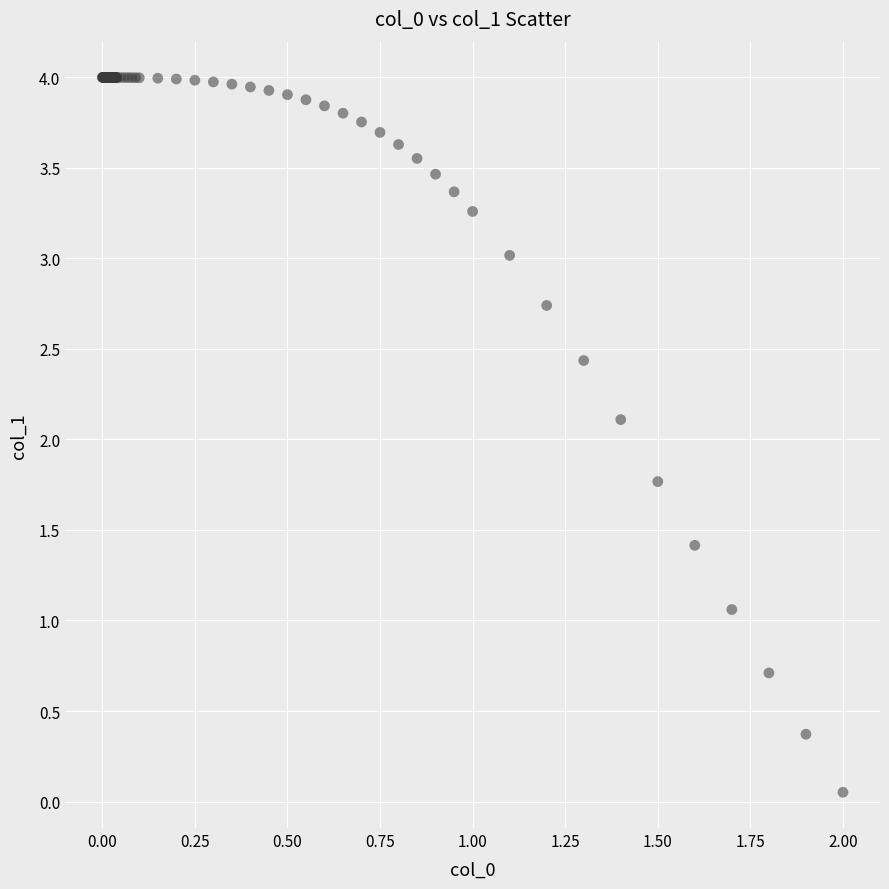

What Y value in the scatter plot is closest to 2?

2.1